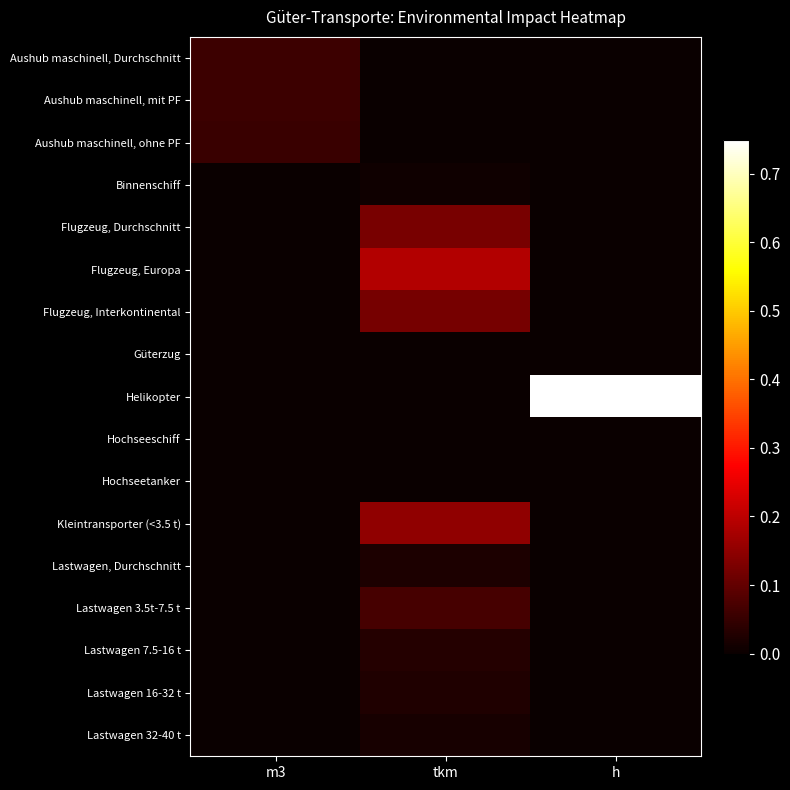

How many distinct data groups are displayed?

17